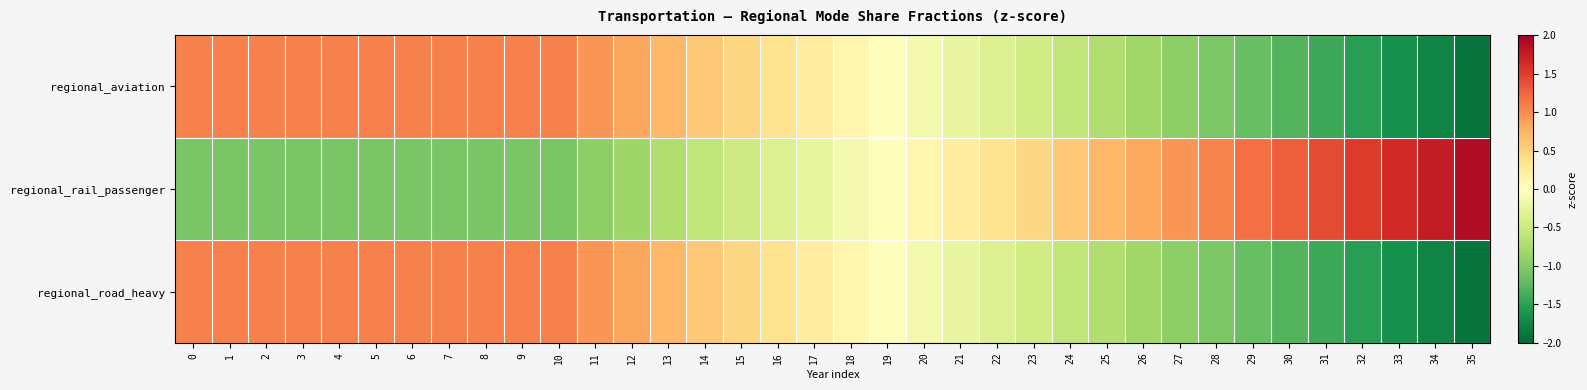

At 6, list the series in order from largest to smallest.

regional_aviation, regional_road_heavy, regional_rail_passenger